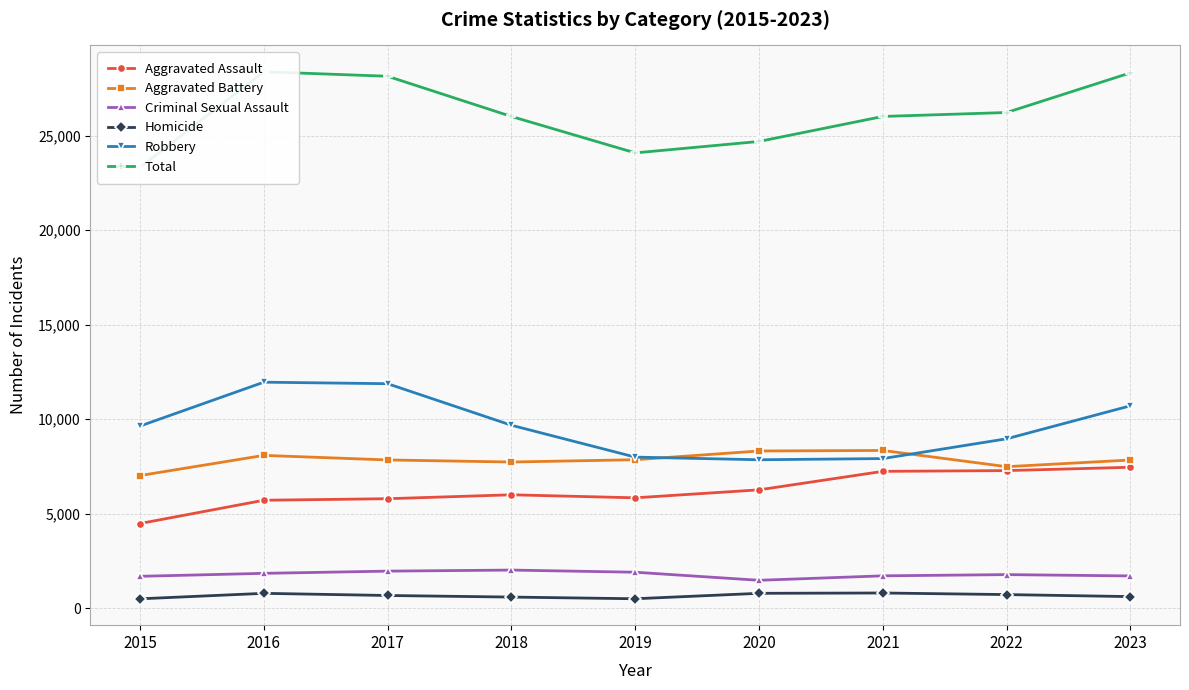

Reading left to right, extract all data points from this chart.

Aggravated Assault: 2015=4480	2016=5712	2017=5793	2018=6001	2019=5841	2020=6263	2021=7242	2022=7281	2023=7458
Aggravated Battery: 2015=7019	2016=8086	2017=7845	2018=7735	2019=7857	2020=8319	2021=8347	2022=7489	2023=7842
Criminal Sexual Assault: 2015=1687	2016=1844	2017=1961	2018=2017	2019=1903	2020=1476	2021=1712	2022=1777	2023=1707
Homicide: 2015=496	2016=786	2017=672	2018=588	2019=499	2020=787	2021=804	2022=720	2023=613
Robbery: 2015=9638	2016=11960	2017=11880	2018=9681	2019=7995	2020=7855	2021=7918	2022=8965	2023=10712
Total: 2015=23320	2016=28388	2017=28151	2018=26022	2019=24095	2020=24700	2021=26023	2022=26232	2023=28332